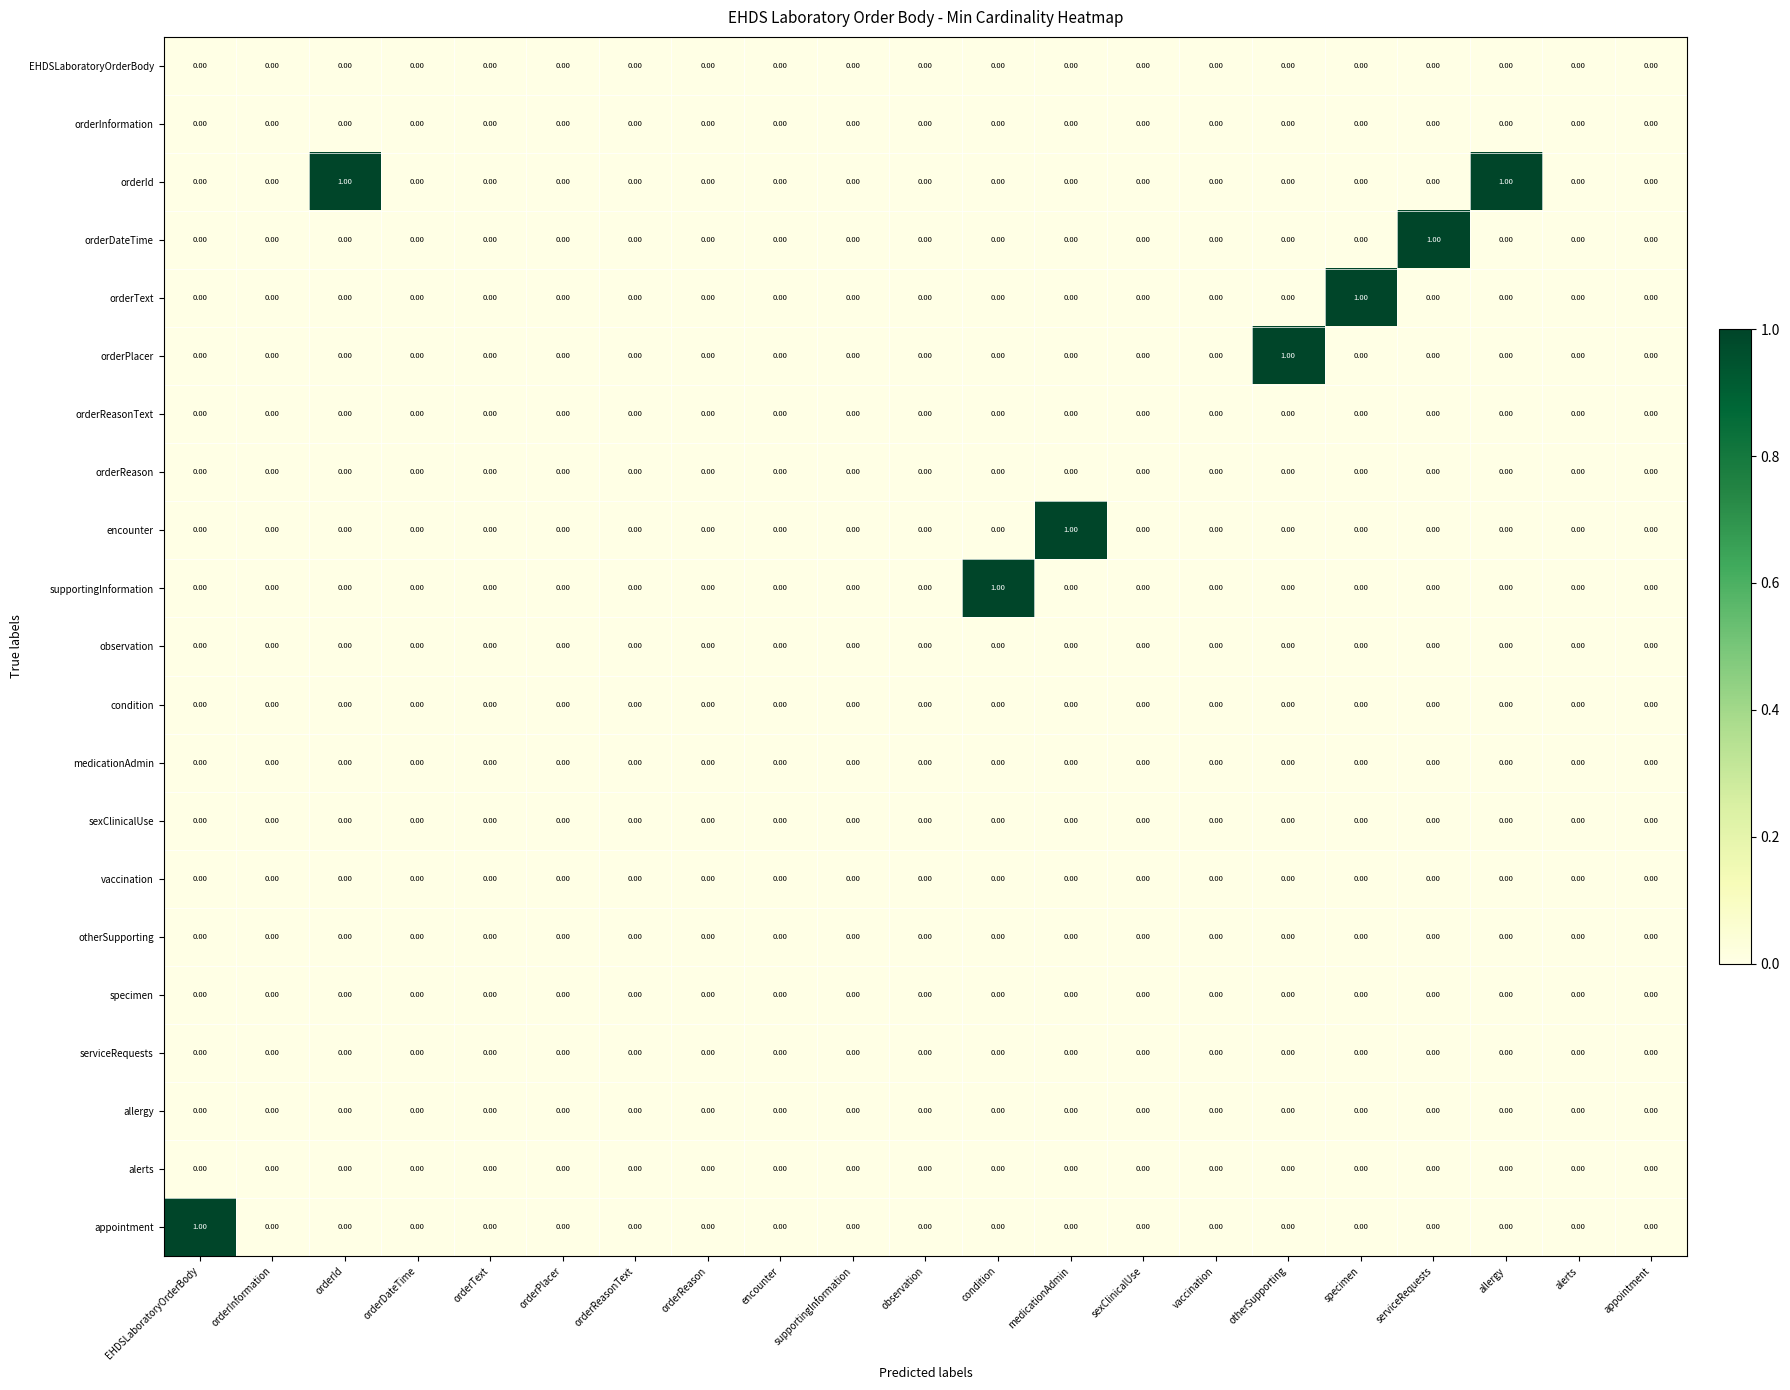

Between medicationAdmin and appointment, which series saw the biggest shift?

encounter